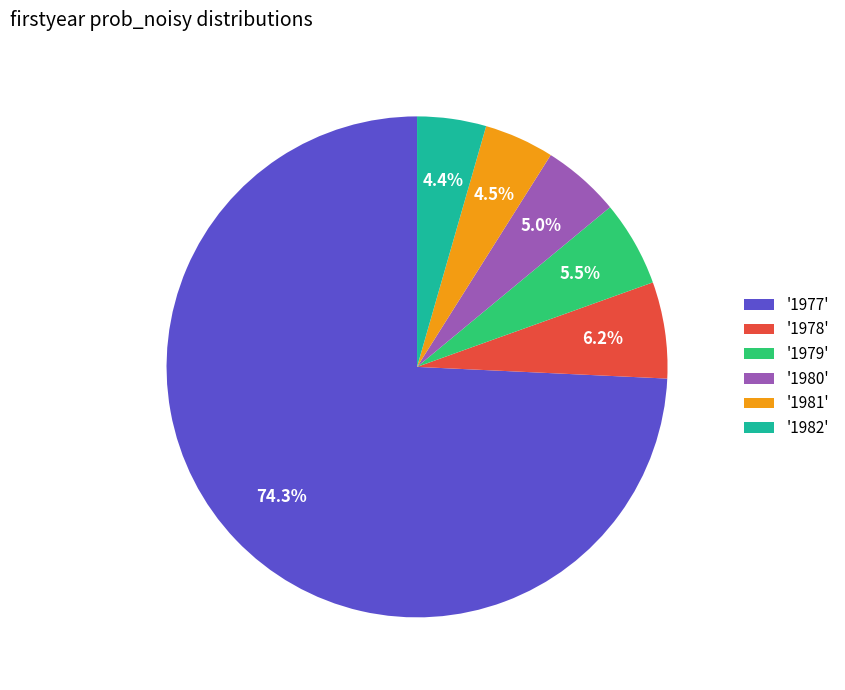

Is there a majority slice in this chart?

Yes